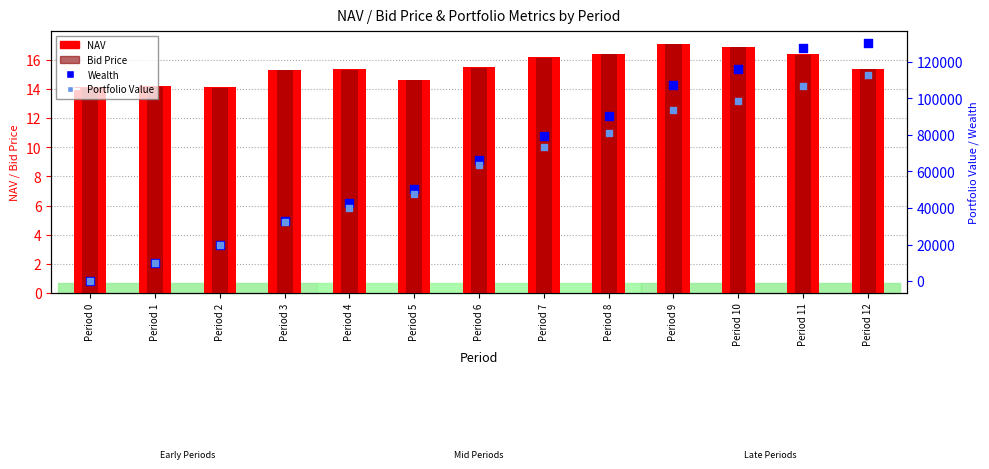

Which series reaches the minimum Y coordinate?

Wealth